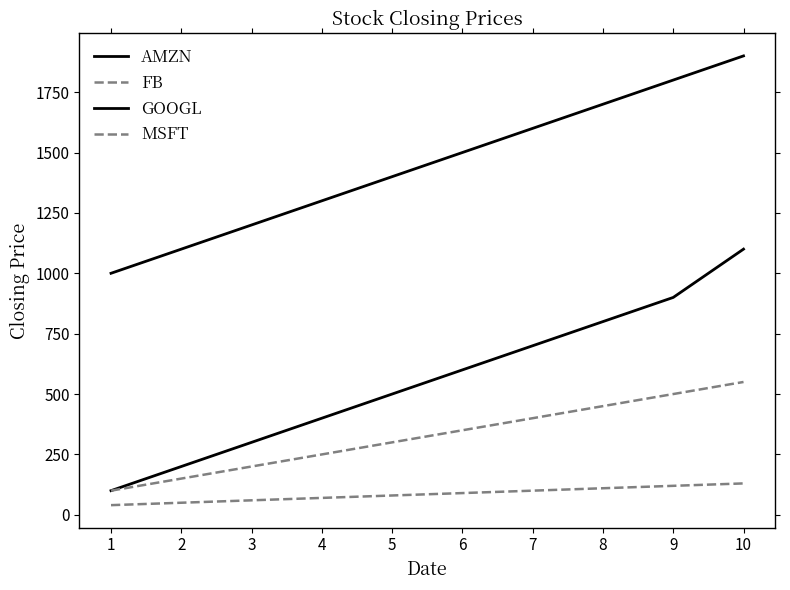

Does the chart have visible grid lines?

No